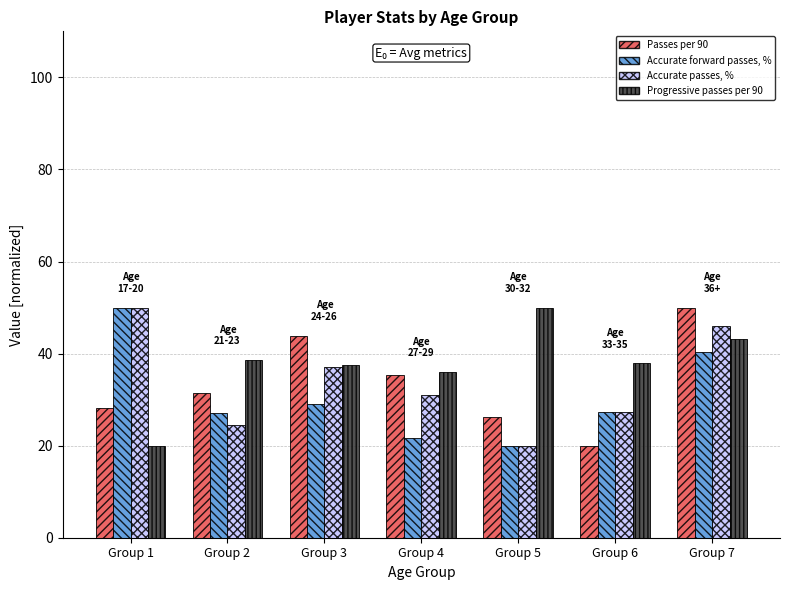

How many series are shown in this chart?

4